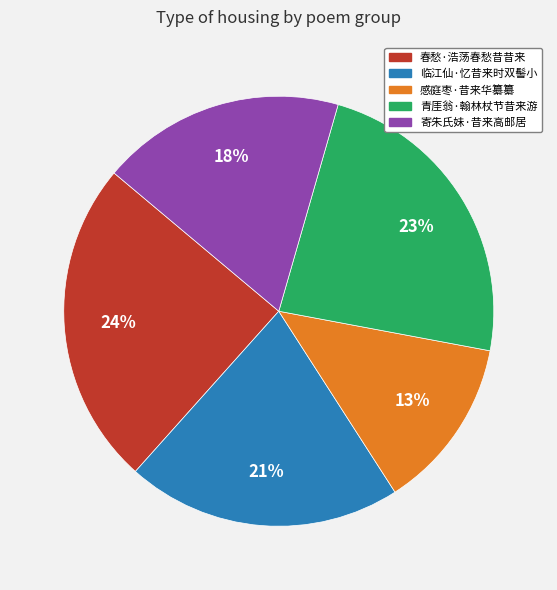

To the nearest percent, what is the difference between the 青厓翁·翰林杖节昔来游 and 寄朱氏妹·昔来高邮居 slice percentages?

5%